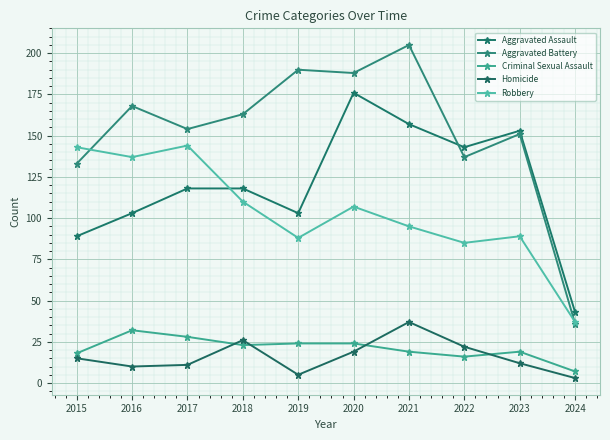

Is it true that Homicide equals 8 at 2021?

False